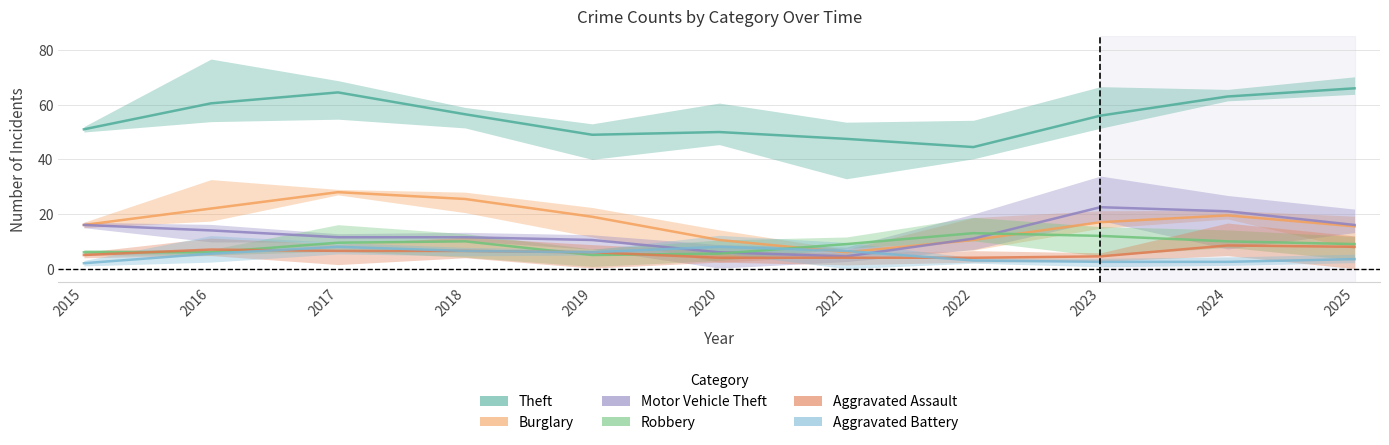

In Burglary, how many points are higher than both neighbors (excluding endpoints)?

2